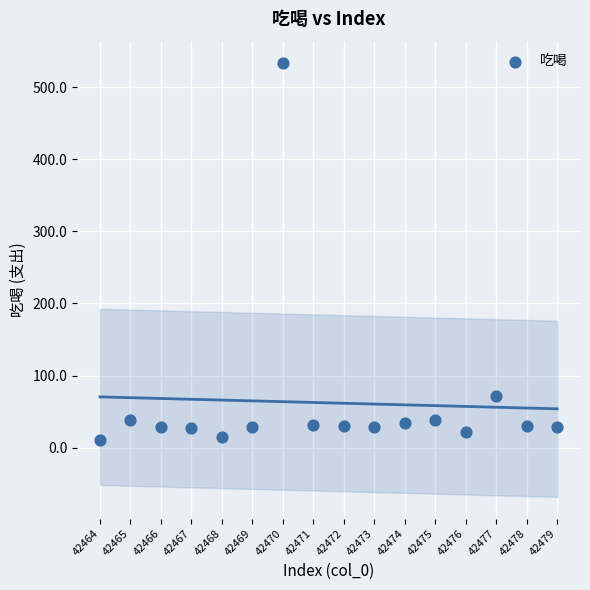

What Y value in the scatter plot is closest to 271?

70.9